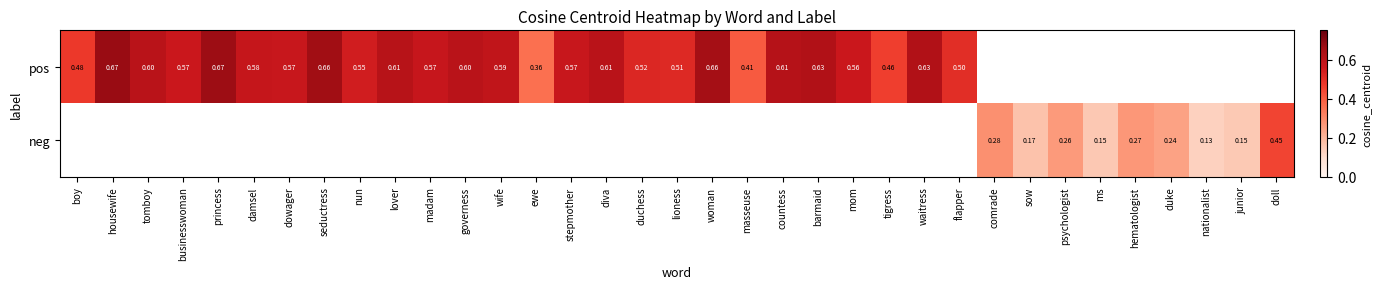

Is the value of neg at ewe greater than the value of pos at housewife?

No